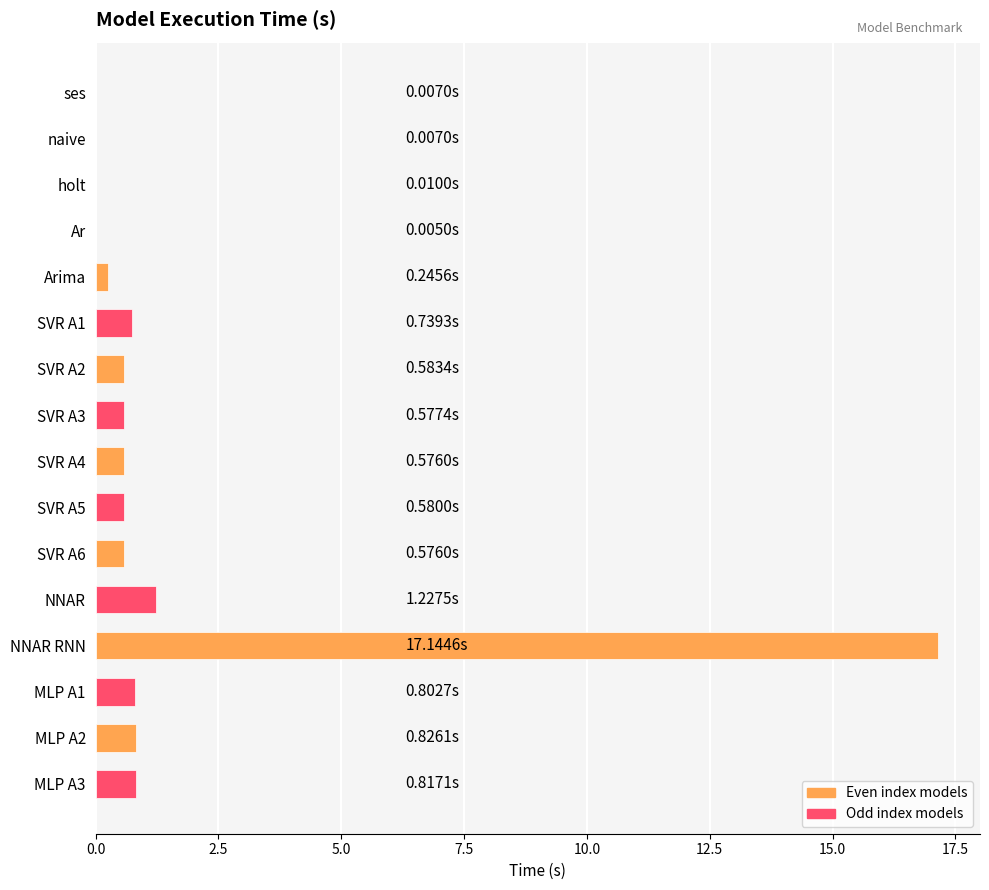

What is the change in value from NNAR to MLP A2?

-0.4